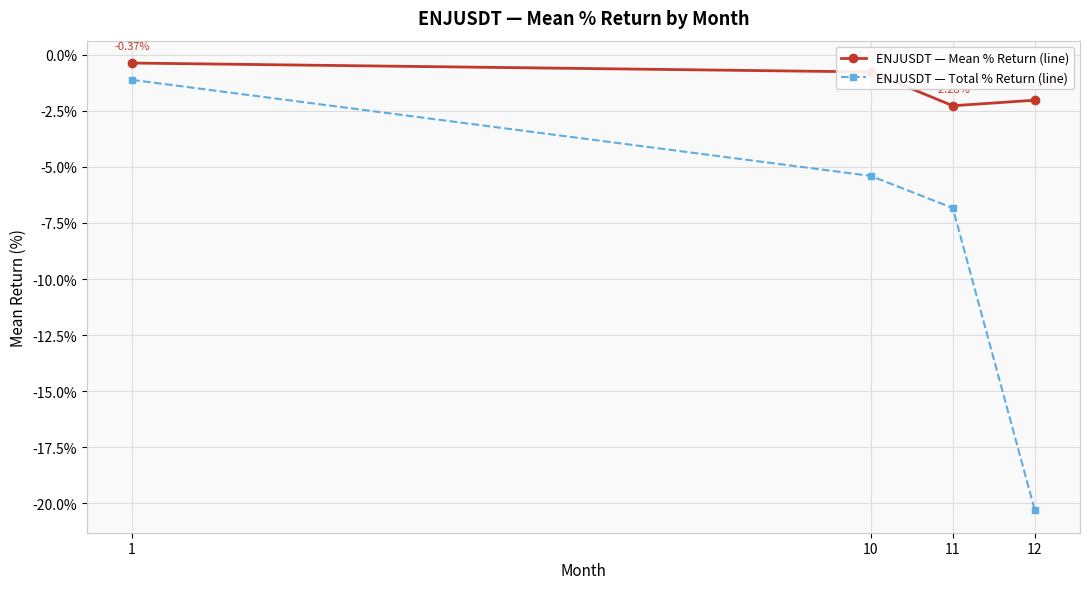

What are all the series names shown in the legend?

ENJUSDT — Mean % Return (line), ENJUSDT — Total % Return (line)